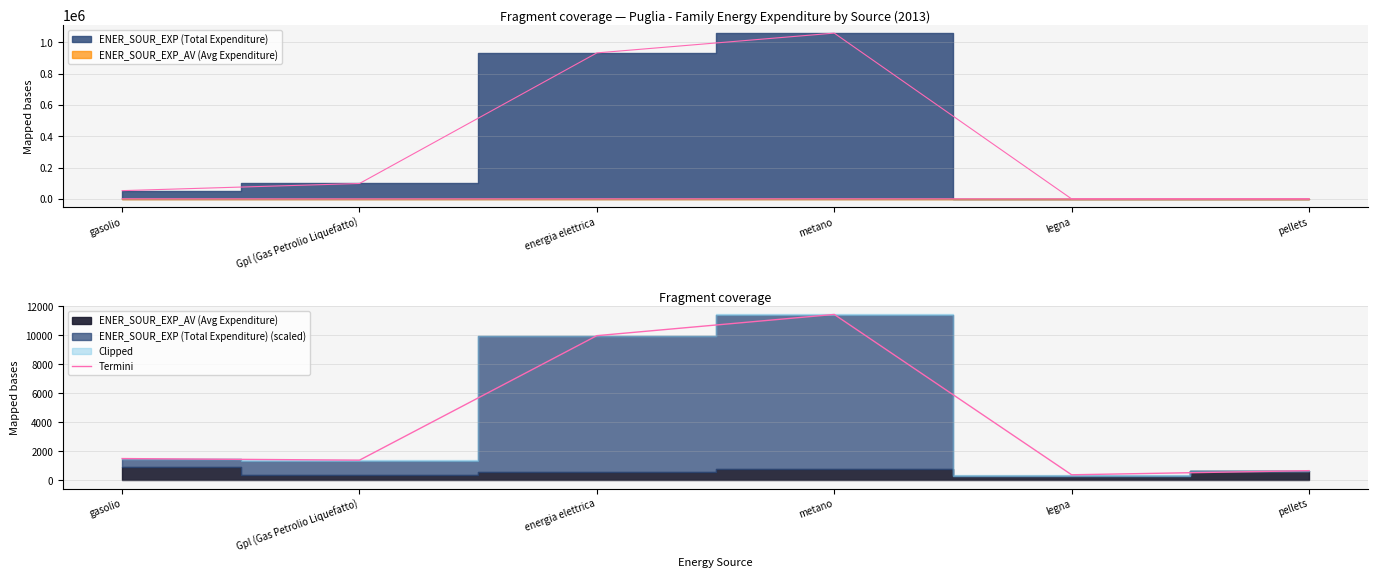

How many interior local peaks (higher than both neighbors) does the data have?

1